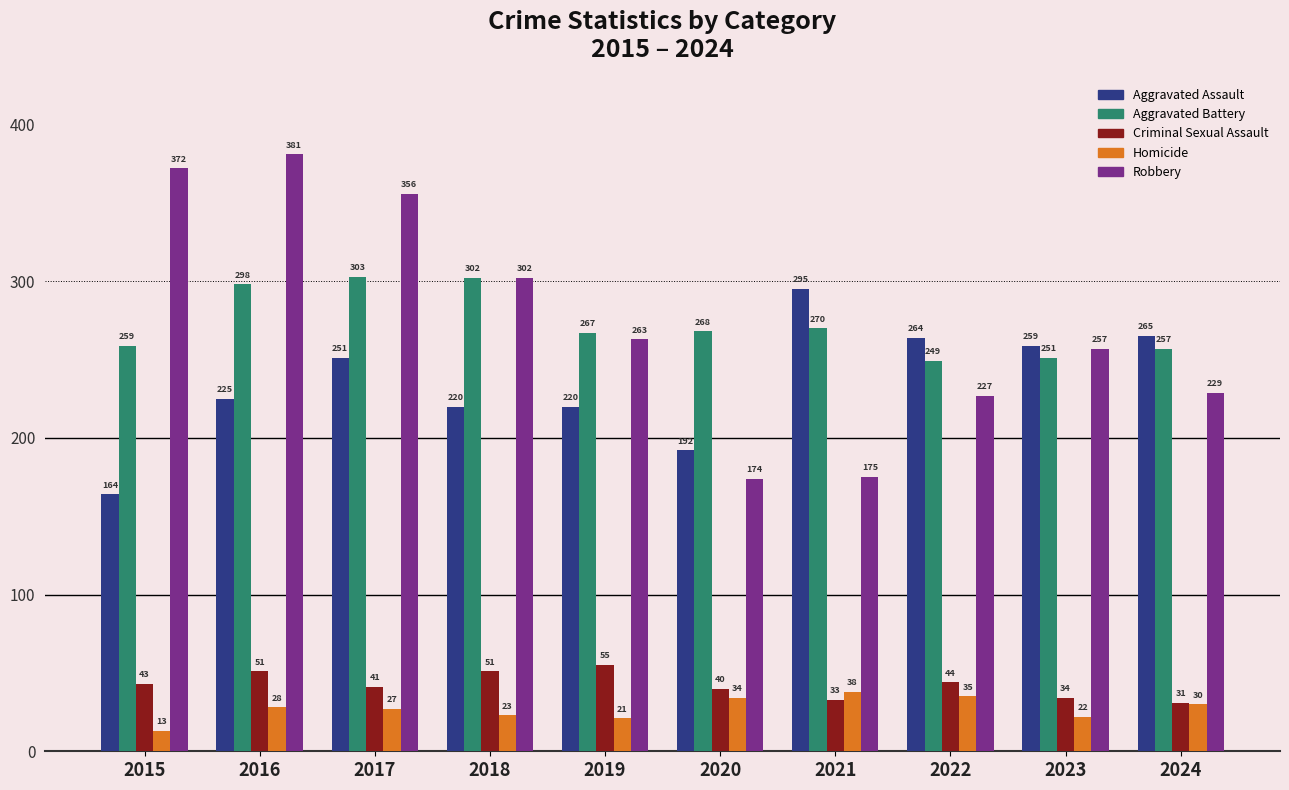

How many bars are there in total?

50